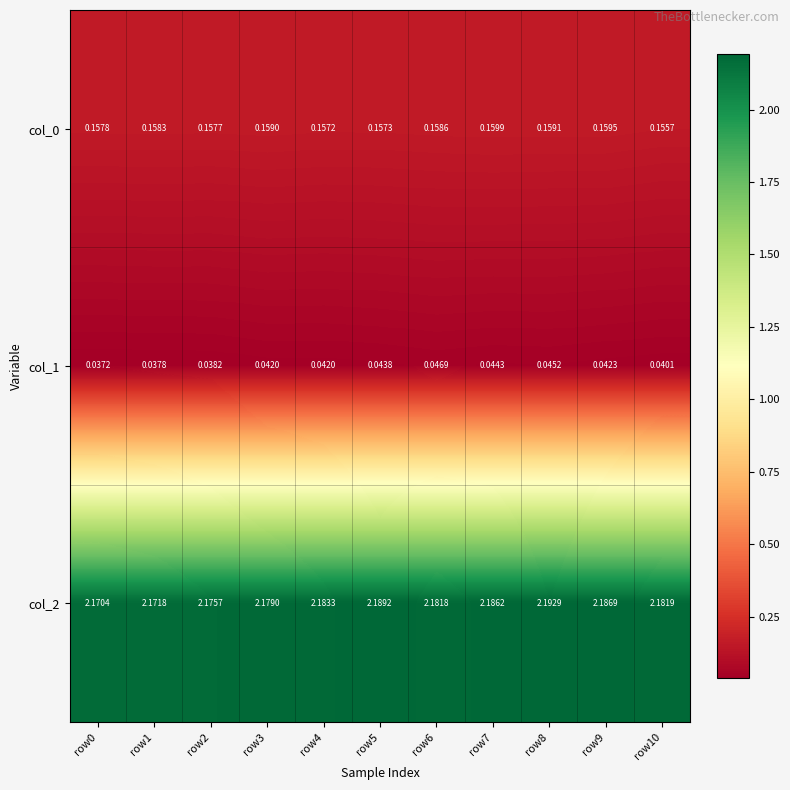

Between row7 and row8, which series saw the biggest shift?

col_2